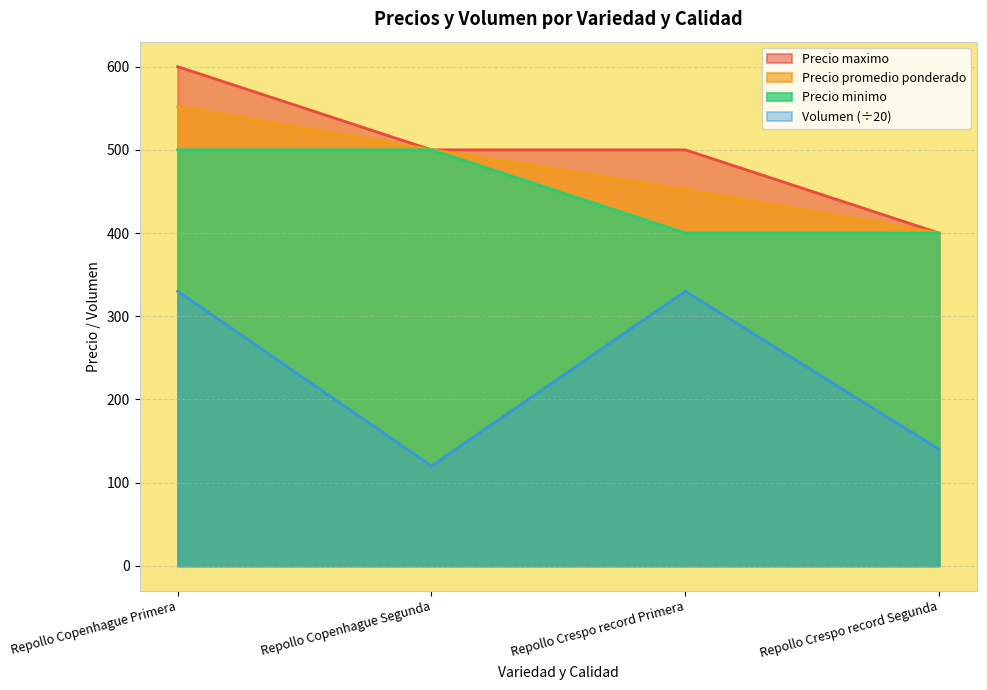

At which label does Precio promedio ponderado reach its peak?

Repollo Copenhague Primera